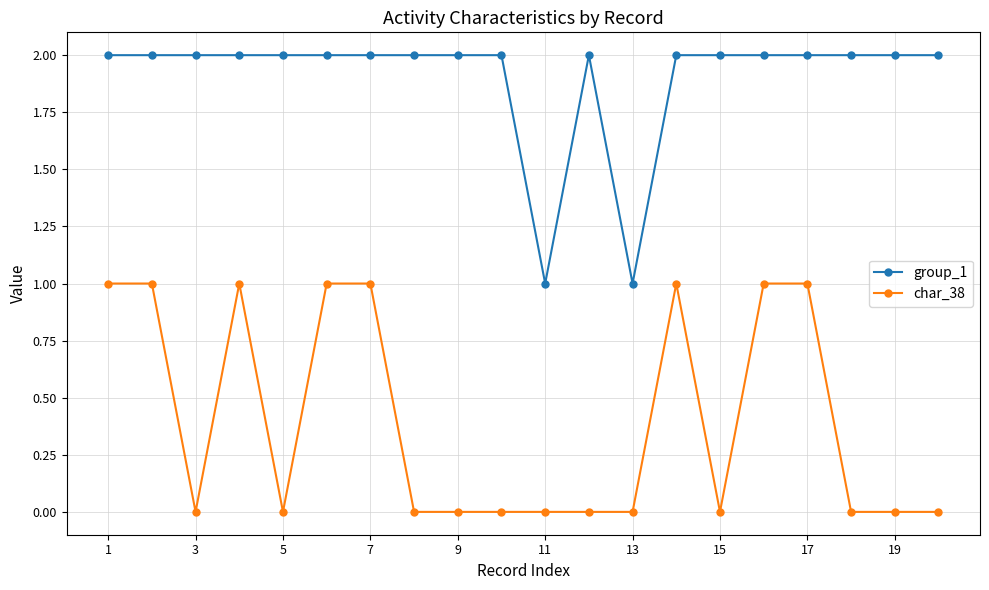

What are all the series names shown in the legend?

group_1, char_38